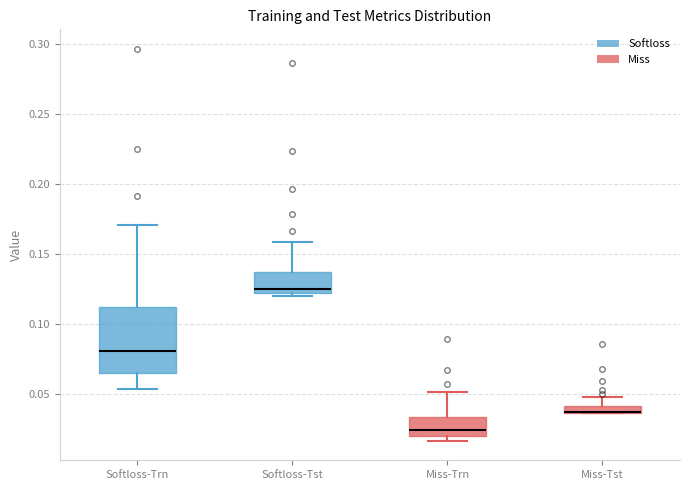

Comparing the boxes themselves (not the whiskers), which one is the tallest?

Softloss-Trn